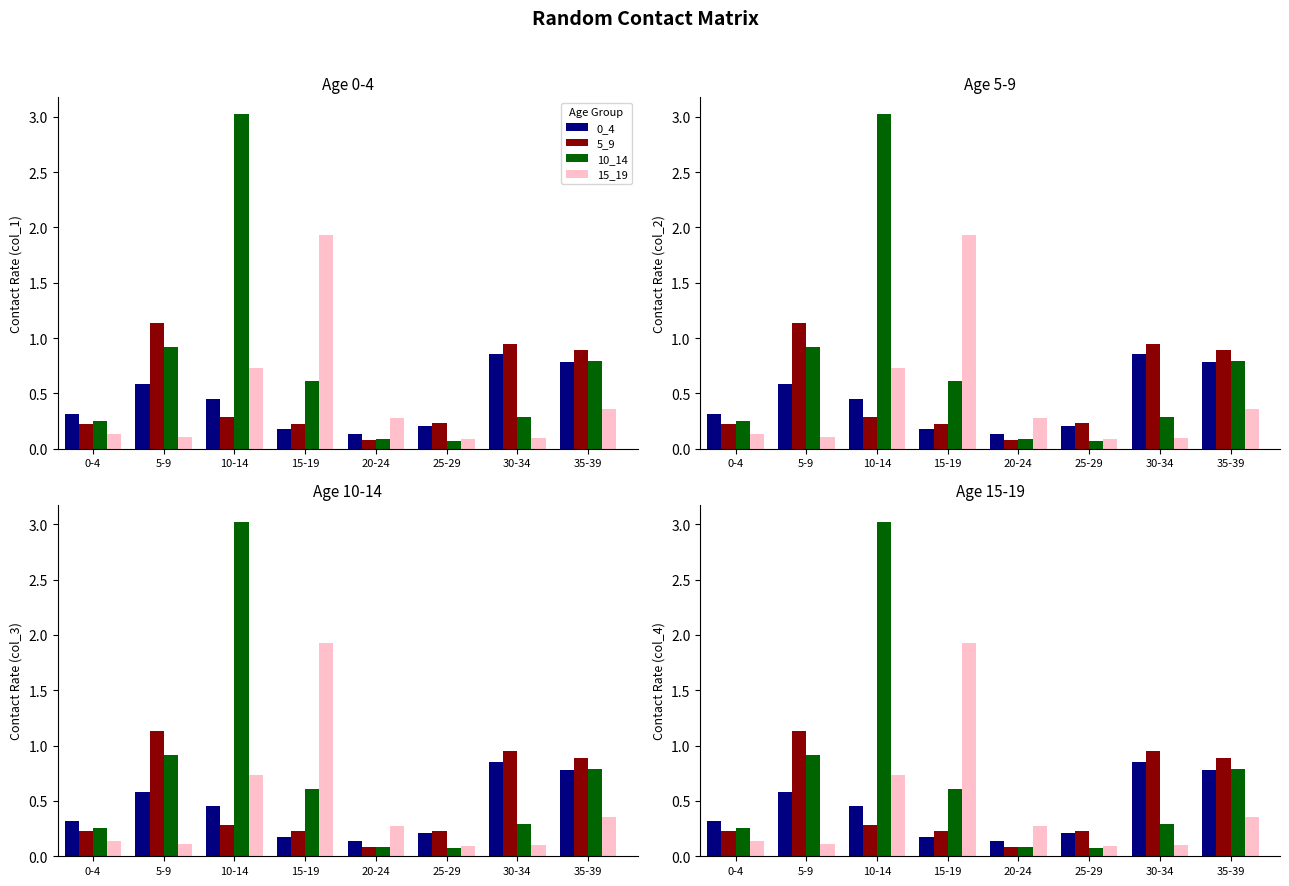

What position from the right is 30-34?

2